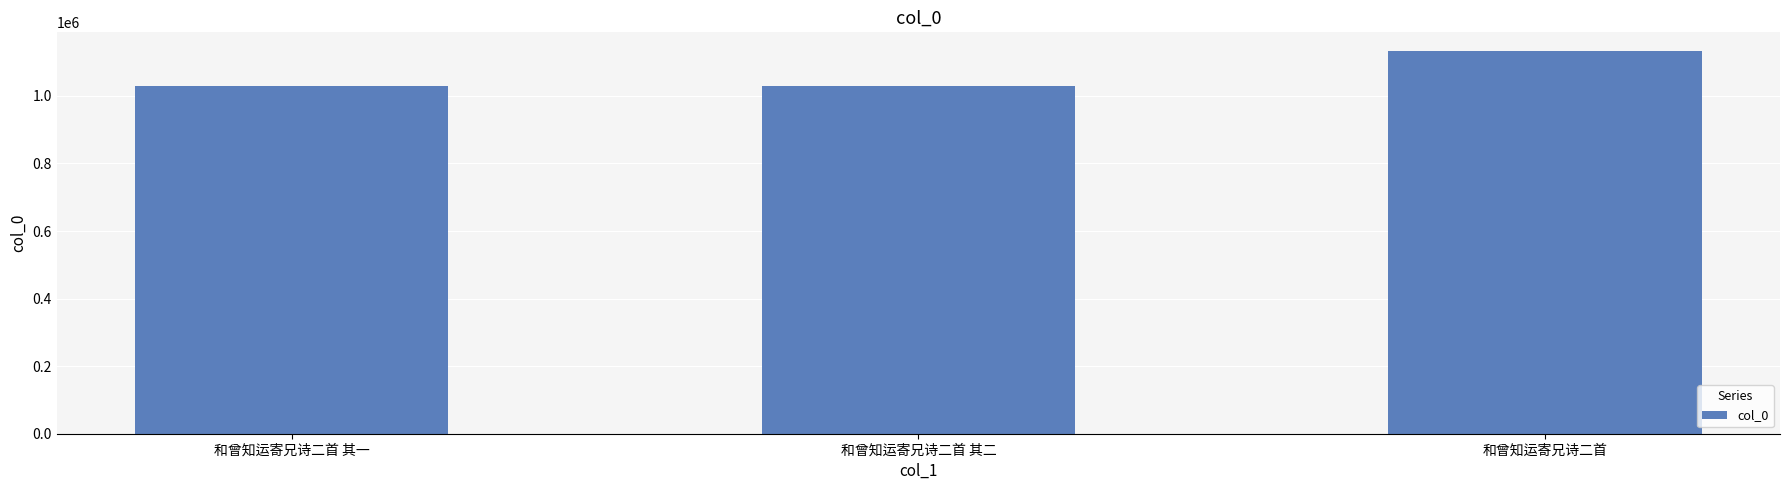

Does the chart contain any negative values?

No